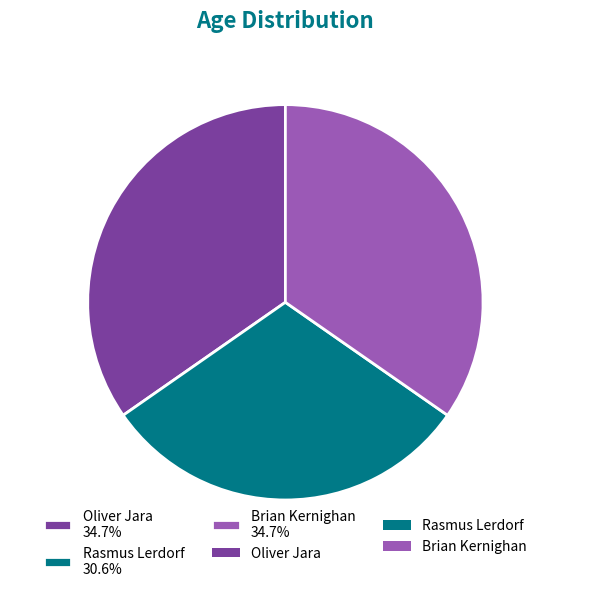

How many slices are in this pie chart?

3